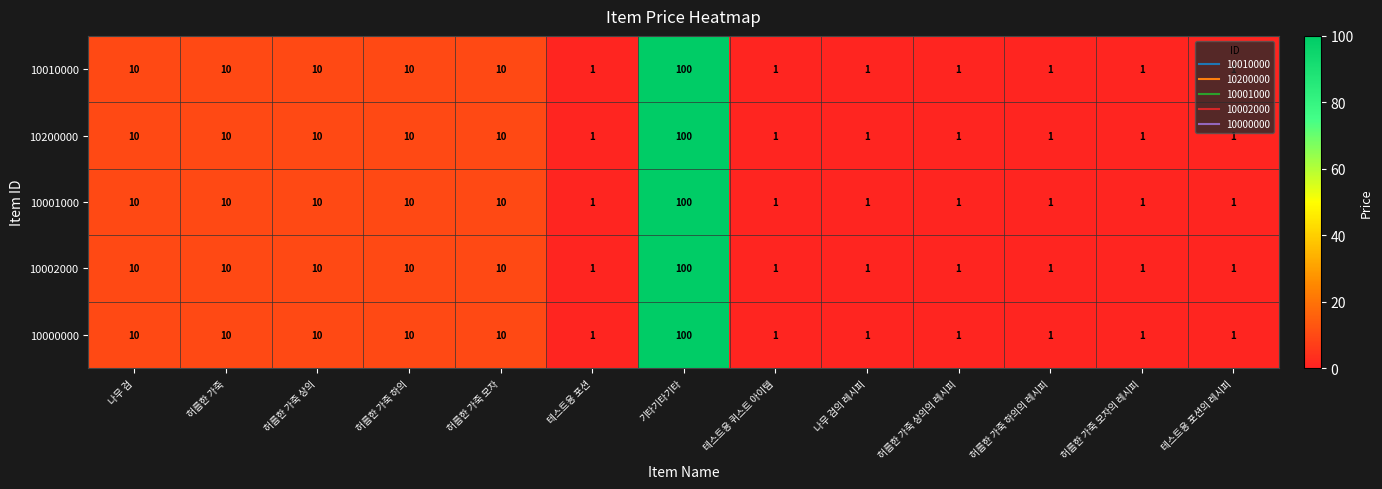

Which label corresponds to the largest value in the chart?

기타기타기타